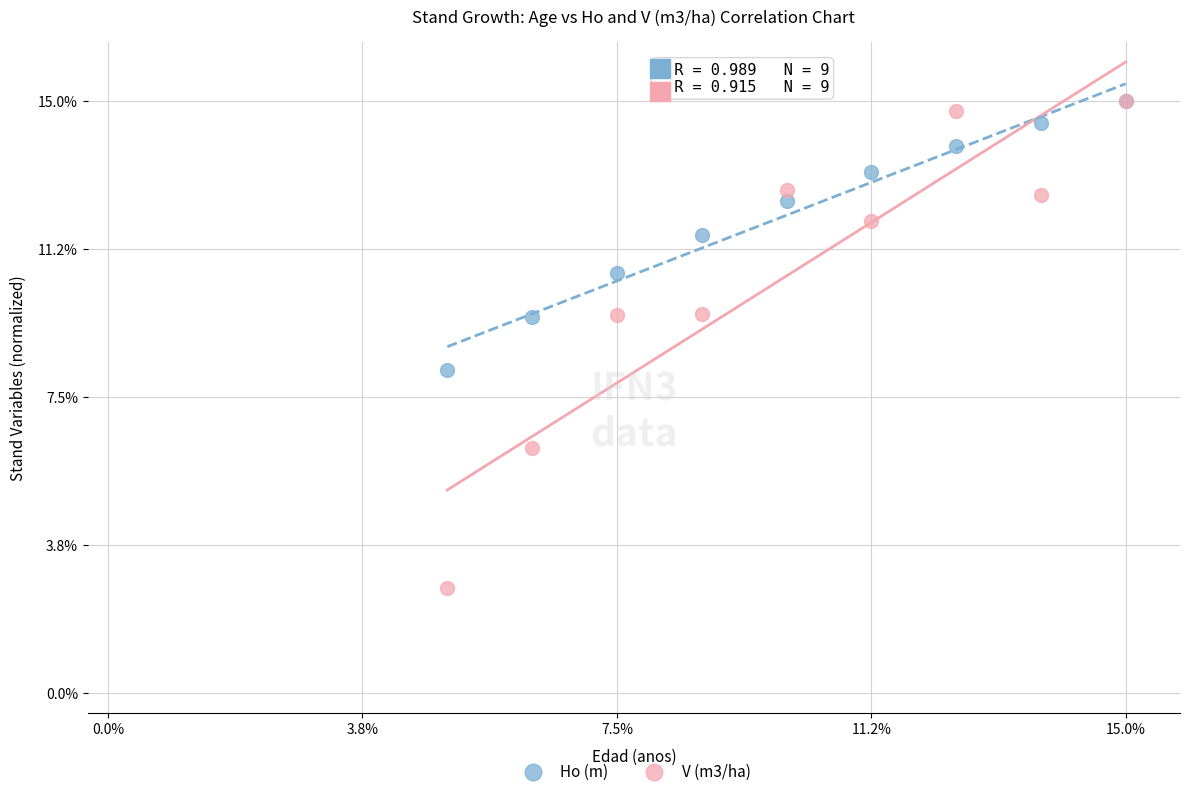

Which series has the largest Y range (max minus min)?

V (m3/ha)